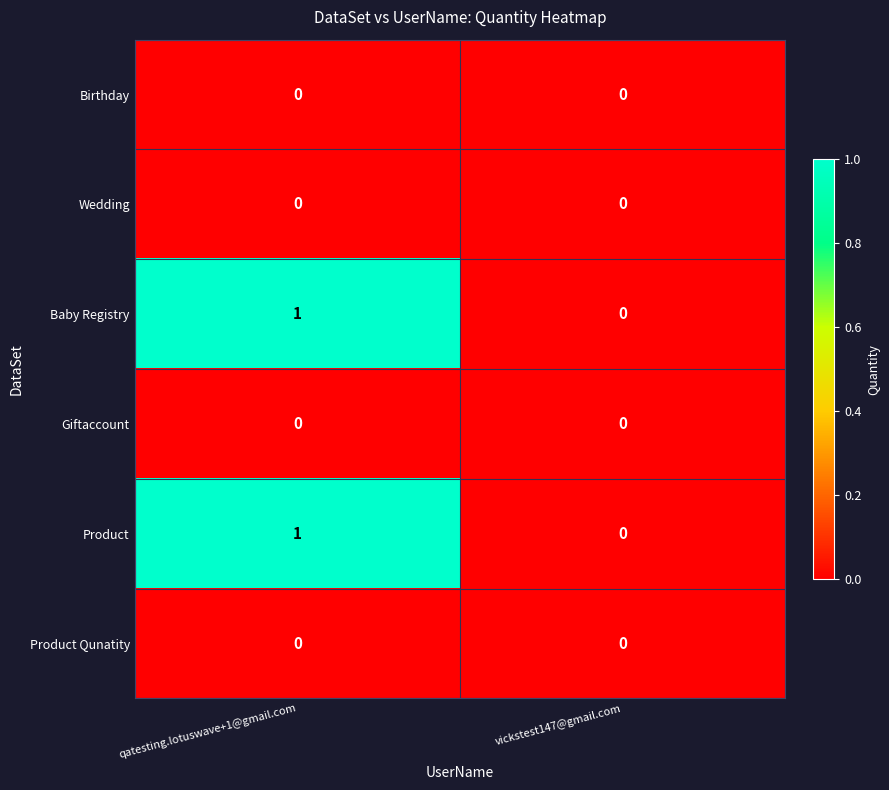

How many data points does each series have?

2